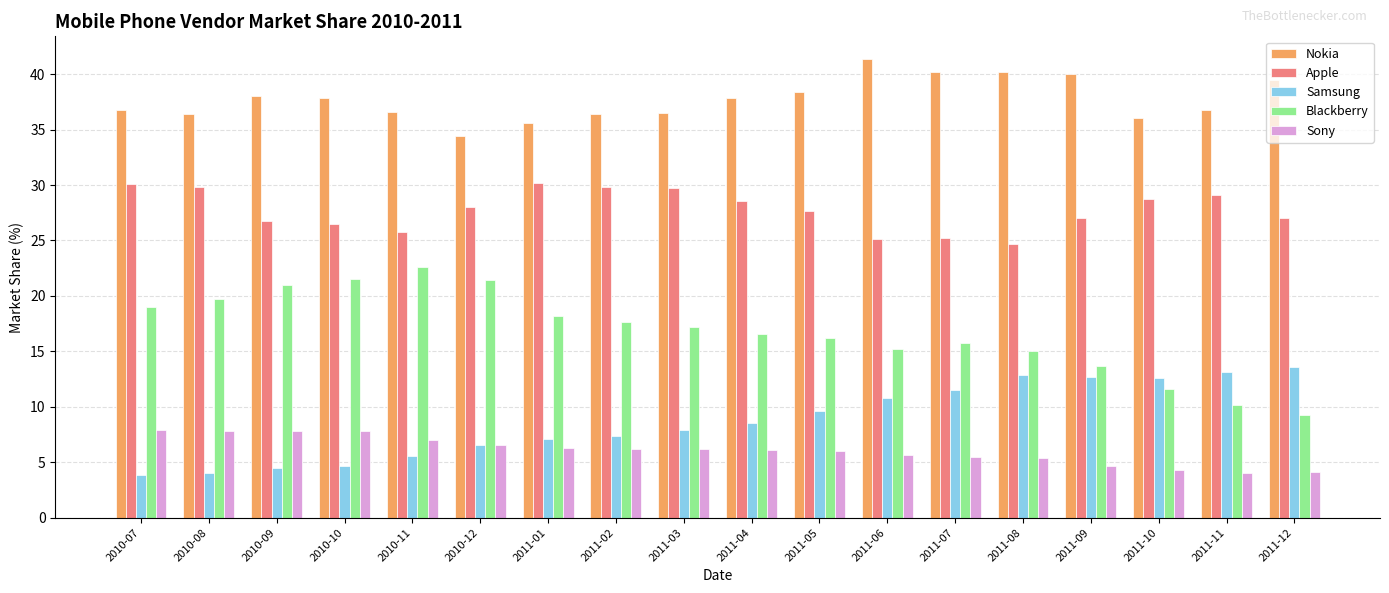

What is the sum of all Blackberry values?

301.9